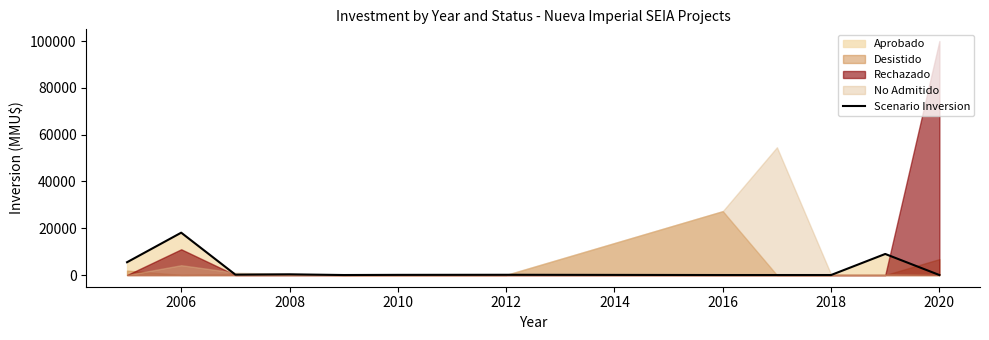

What is the highest value of the Scenario Inversion series?

18095